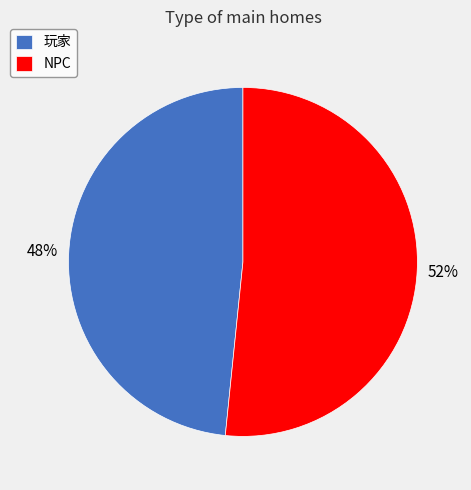

Does 玩家 account for over 50% of the chart?

No